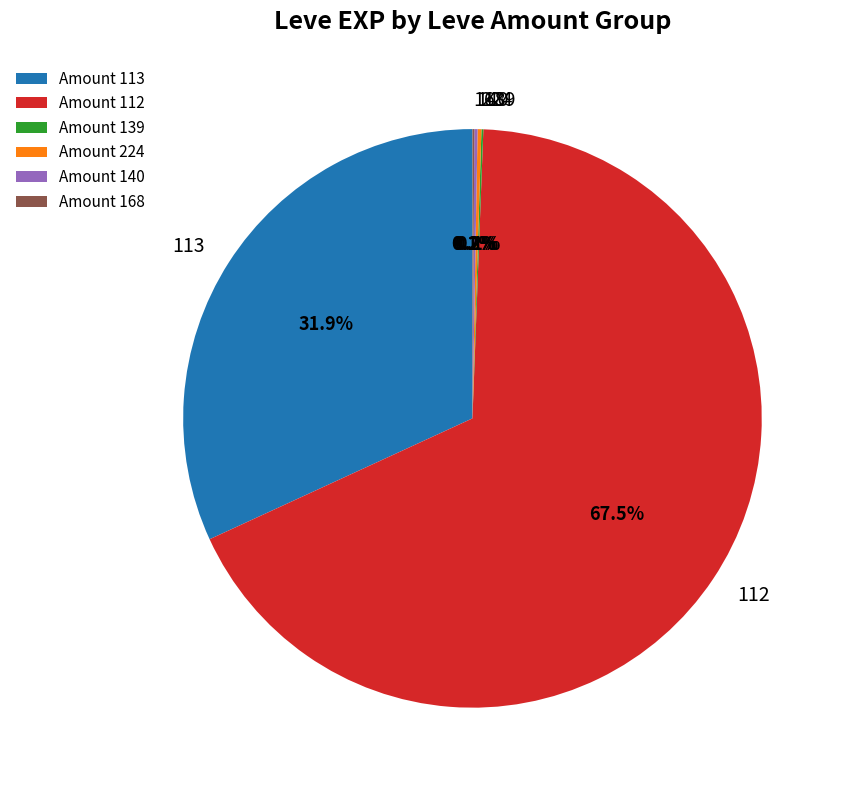

Is there a majority slice in this chart?

Yes